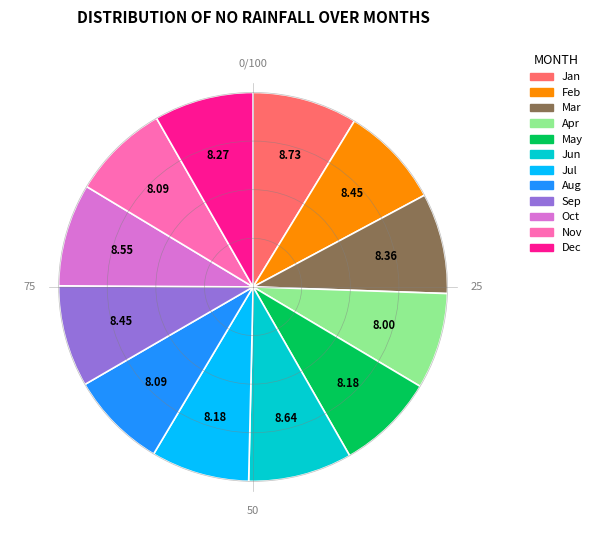

Does any single category account for the majority?

No